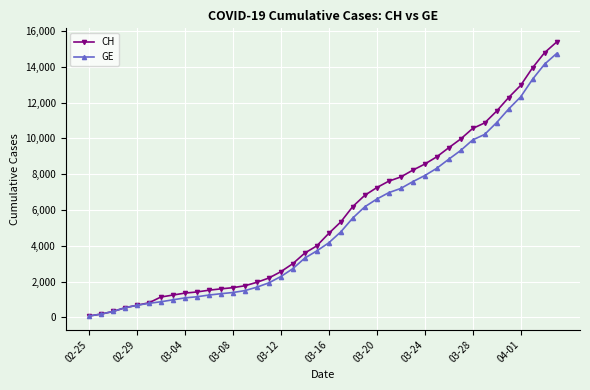

List the series in order of their overall mean, highest first.

CH, GE